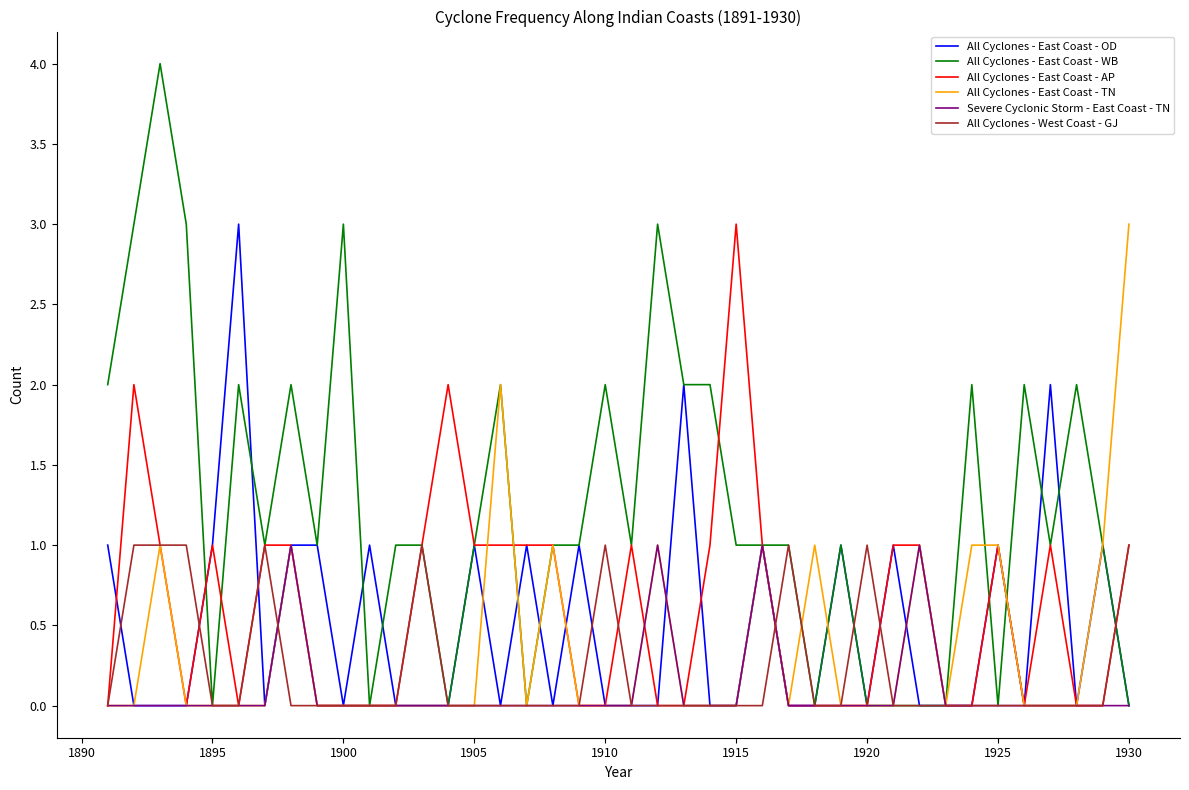

What is the greatest value displayed?

4